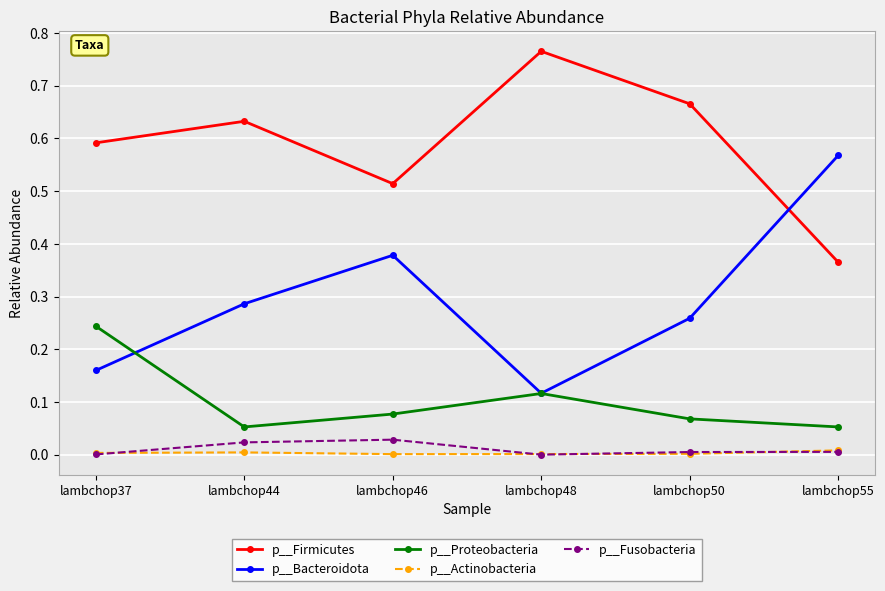

Which series has the largest total across all categories?

p__Firmicutes